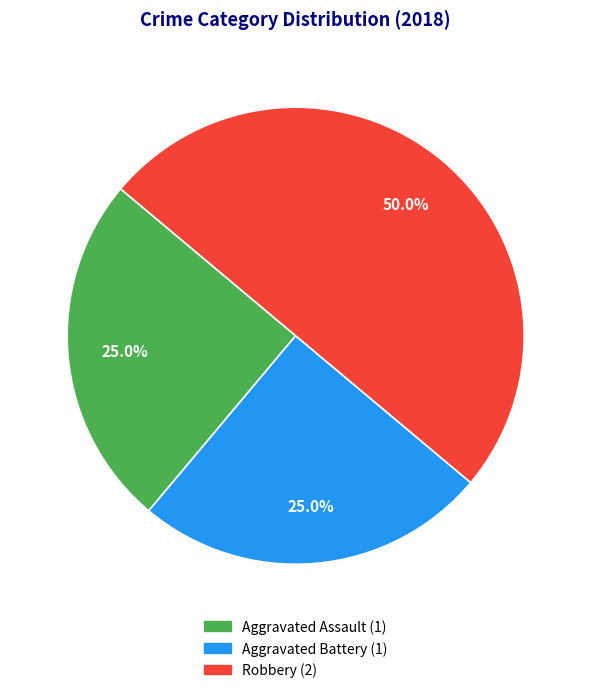

Which has a higher value, Aggravated Assault or Robbery?

Robbery